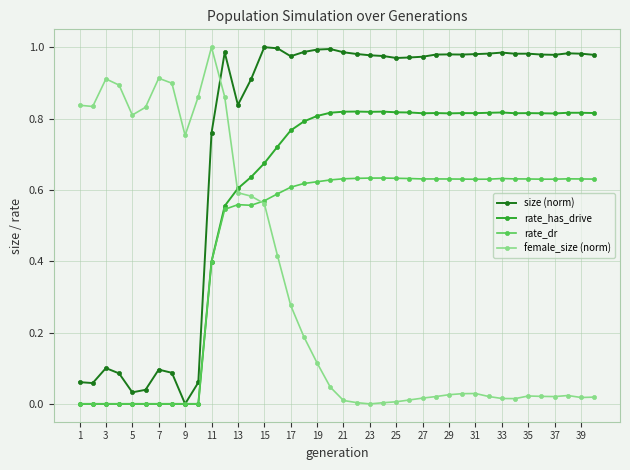

Which series has the largest total across all categories?

size (norm)